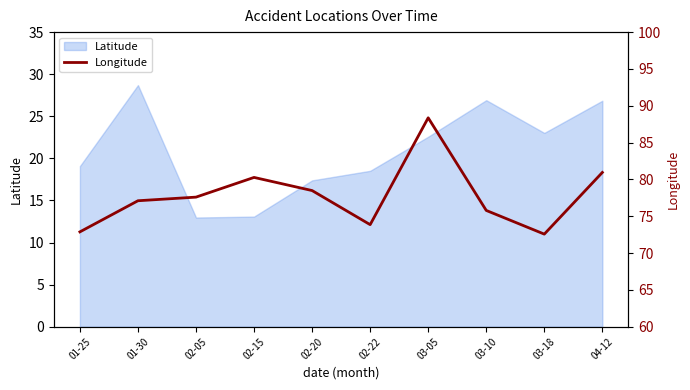

List the labels in order of value, smallest first.

03-18, 01-25, 02-22, 03-10, 01-30, 02-05, 02-20, 02-15, 04-12, 03-05